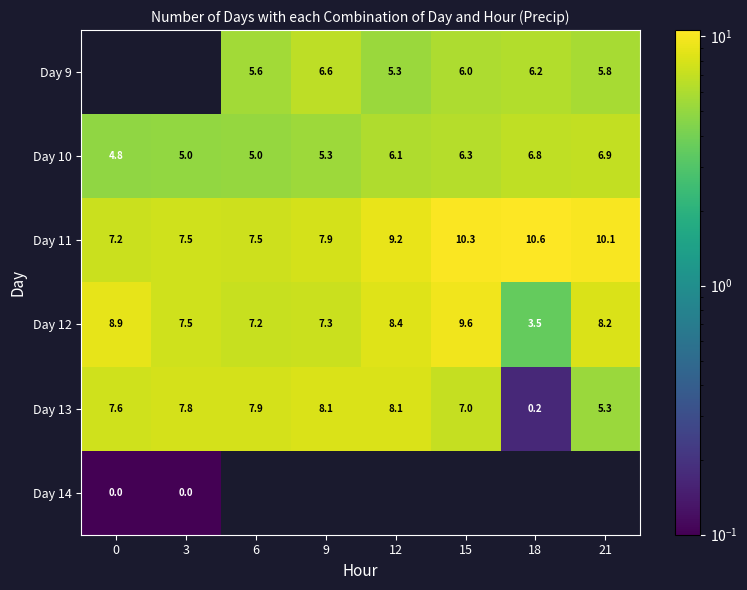

What is the difference between the second highest and minimum values in the Day 10 series?

2.0